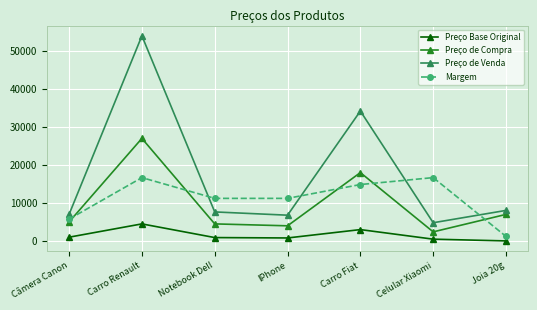

True or false: Preço de Compra has more than 2 interior local peaks.

False